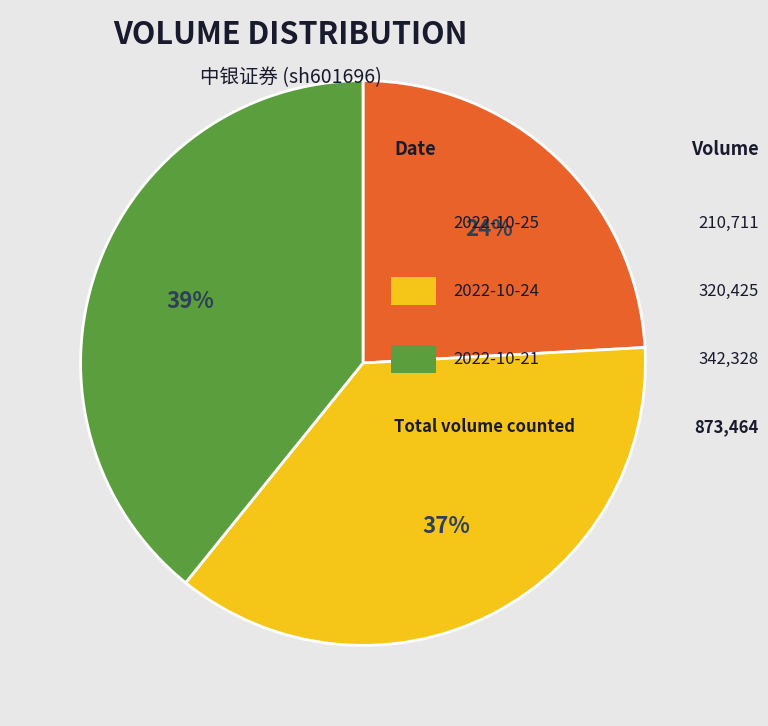

To the nearest percent, what is the difference between the largest and smallest slice percentages?

15%